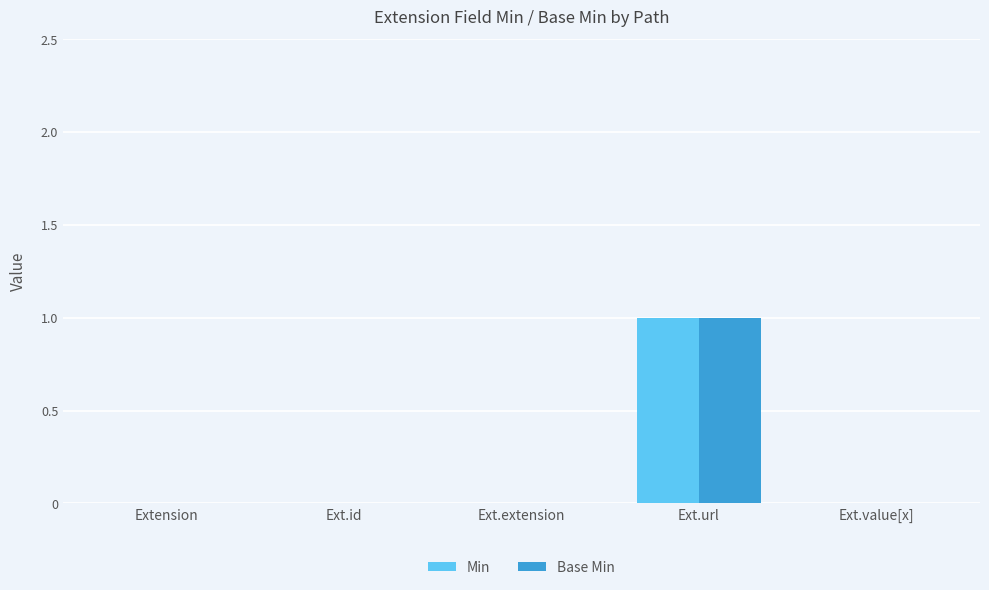

Reading left to right, transcribe all the data shown in this chart.

Min: 0	0	0	1	0
Base Min: 0	0	0	1	0